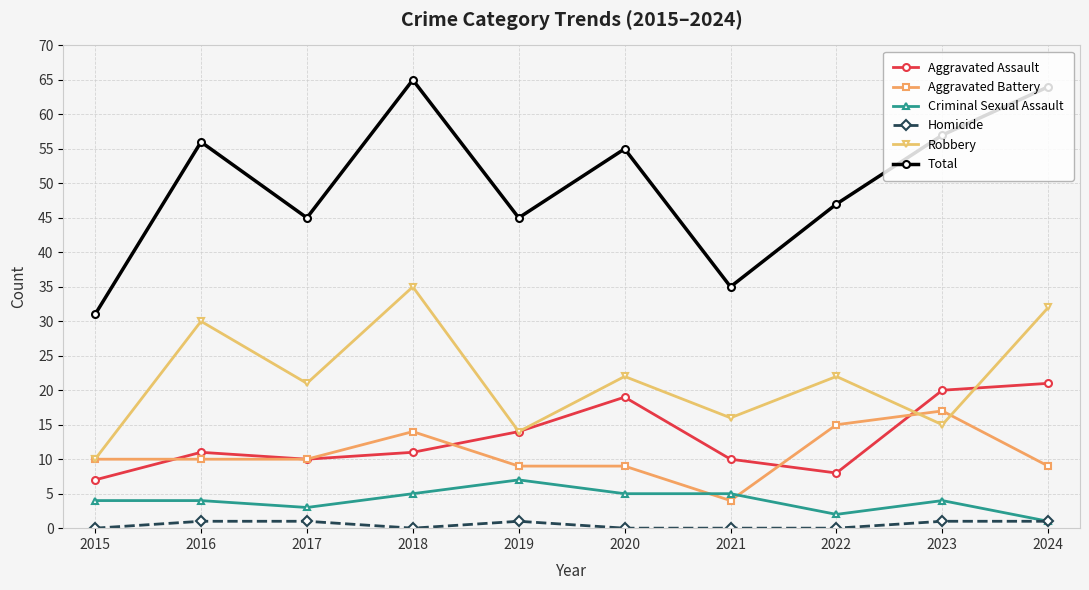

Which series changed the most between 2019 and 2023?

Total